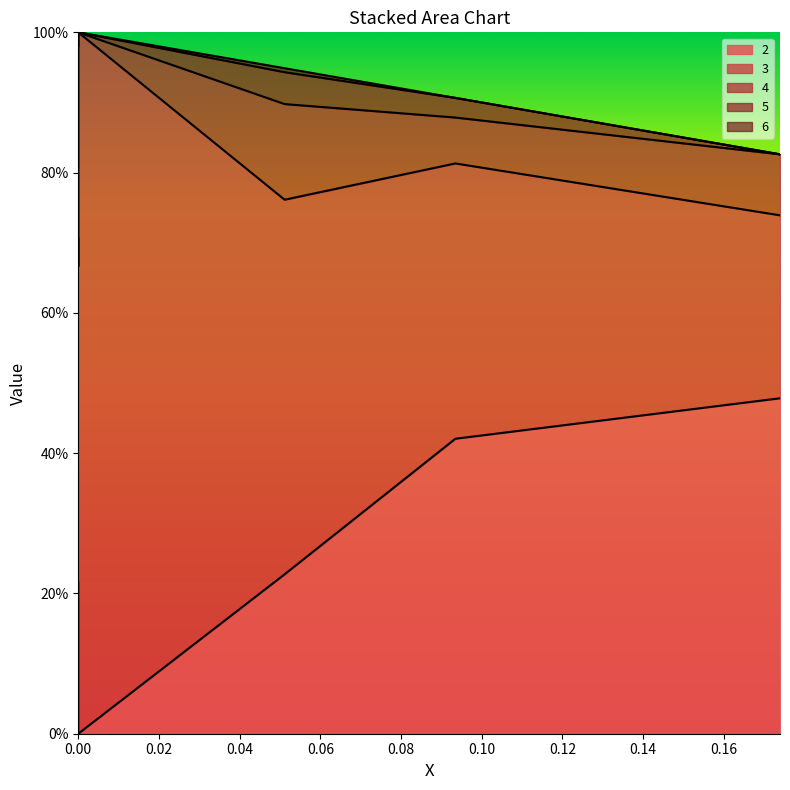

Which series ends up on top after the final intersection of 3 and 2?

3